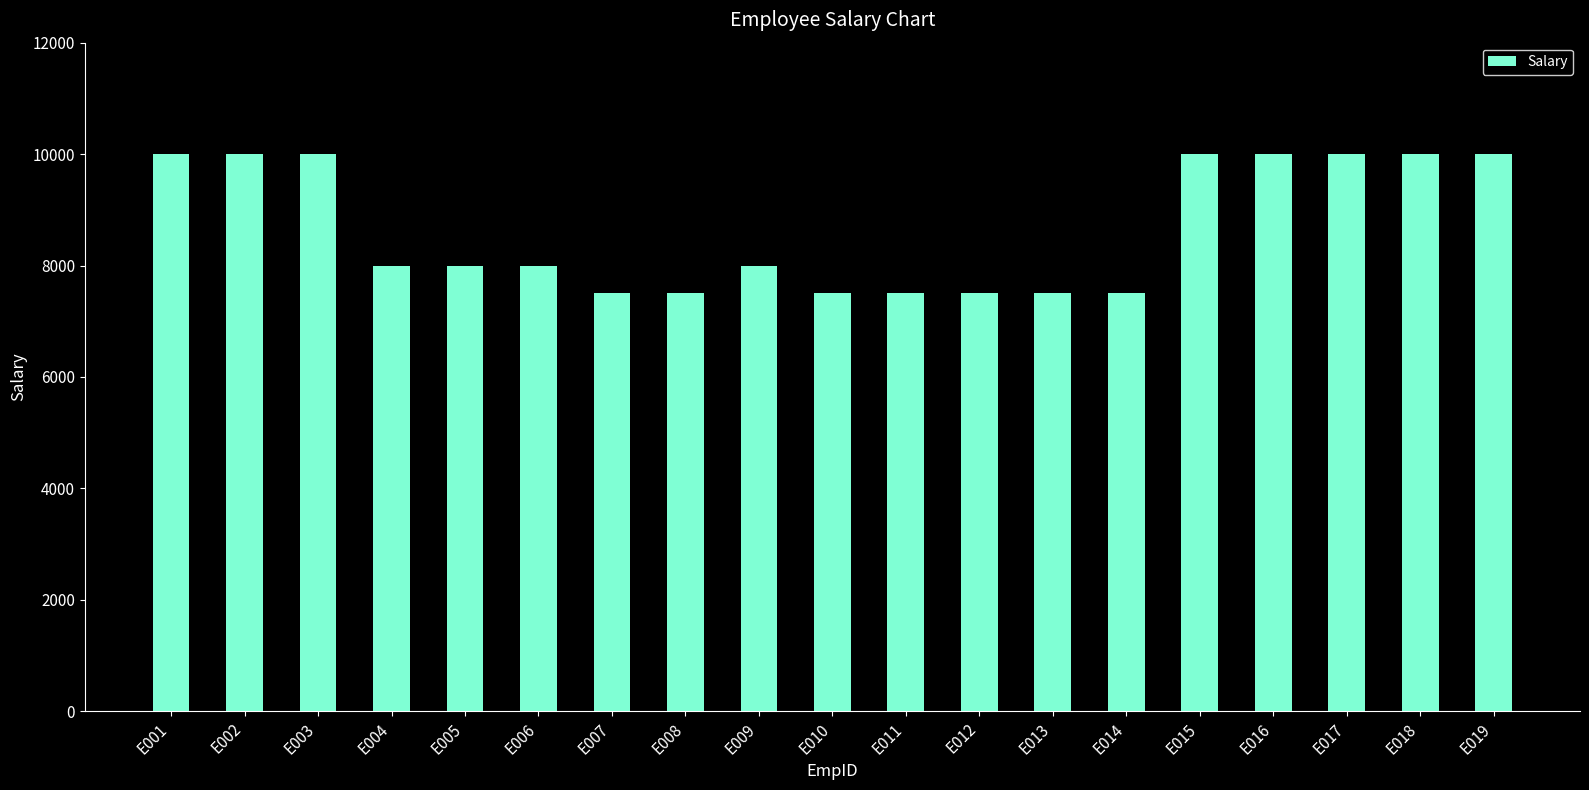

What is the difference between the maximum and minimum values?

2500